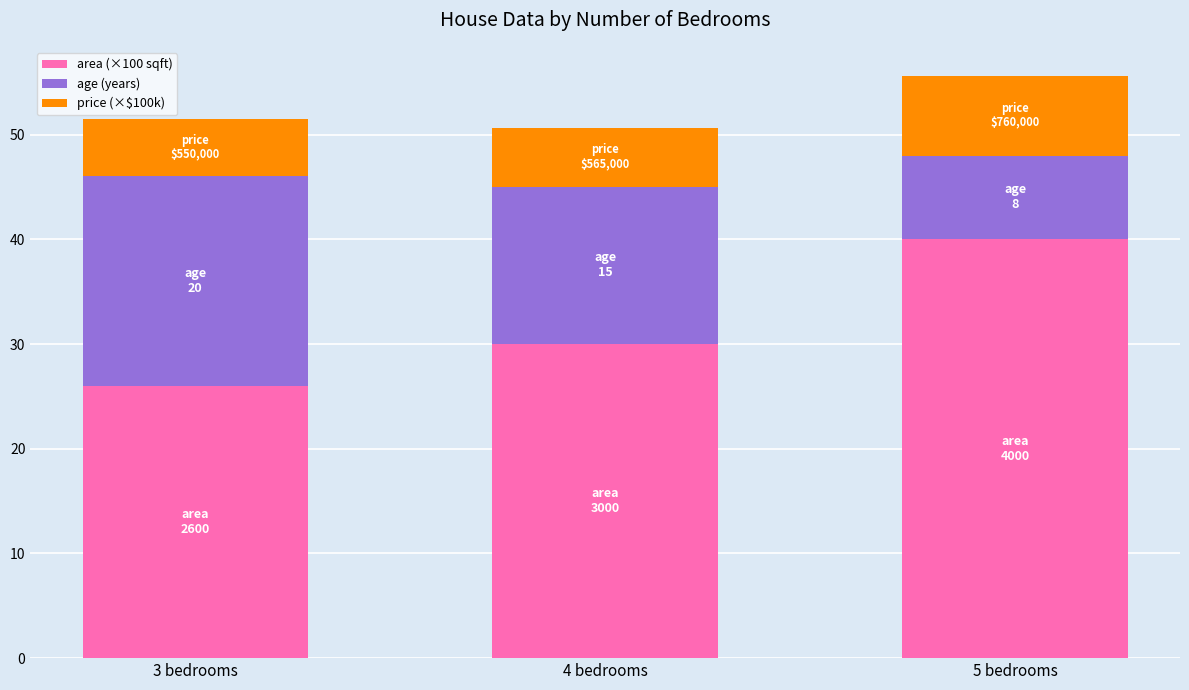

True or false: area (×100 sqft) has a value of 33.9 at 3 bedrooms.

False